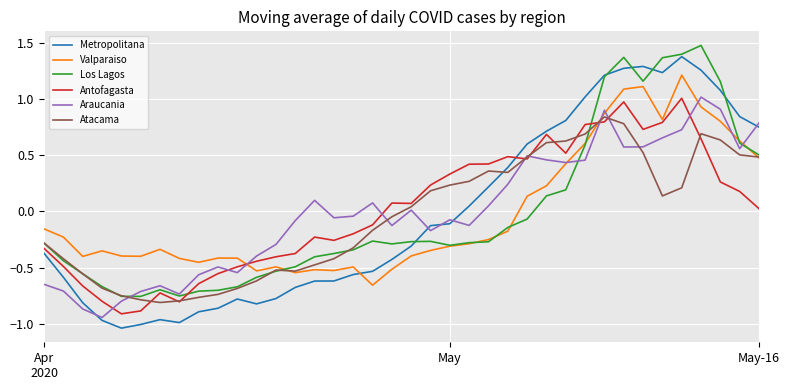

True or false: Los Lagos and Antofagasta cross at least once.

True